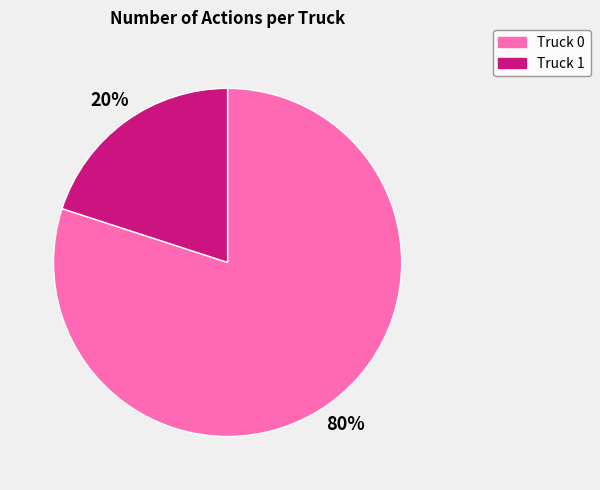

Which category has the biggest portion of the pie?

Truck 0